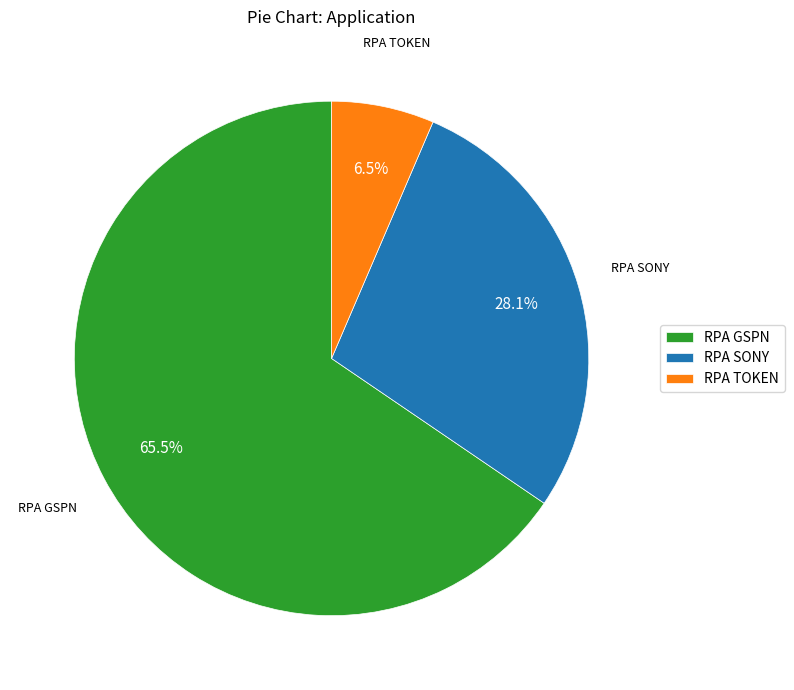

To the nearest percent, what is the combined percentage of RPA SONY and RPA GSPN?

94%